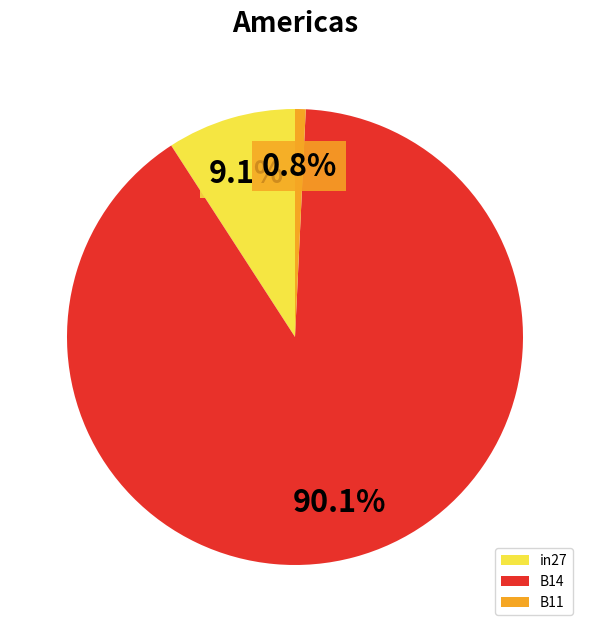

Which category accounts for the majority?

B14